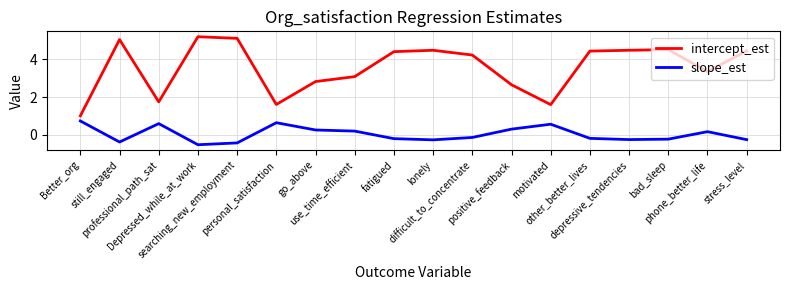

At how many categories does at least one series exceed 3?

12